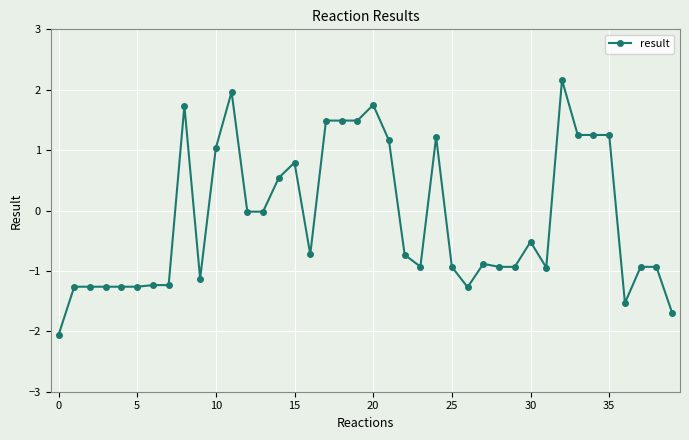

What is the difference between the maximum and second lowest values?

3.9